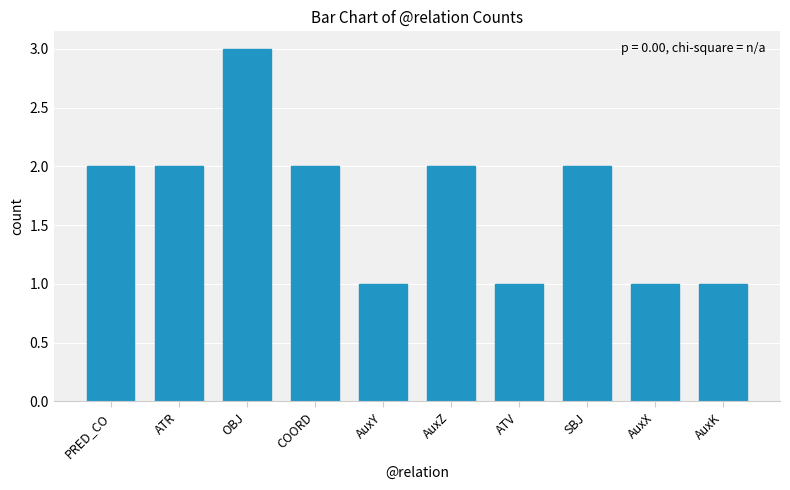

How many values are between 1 and 2?

9